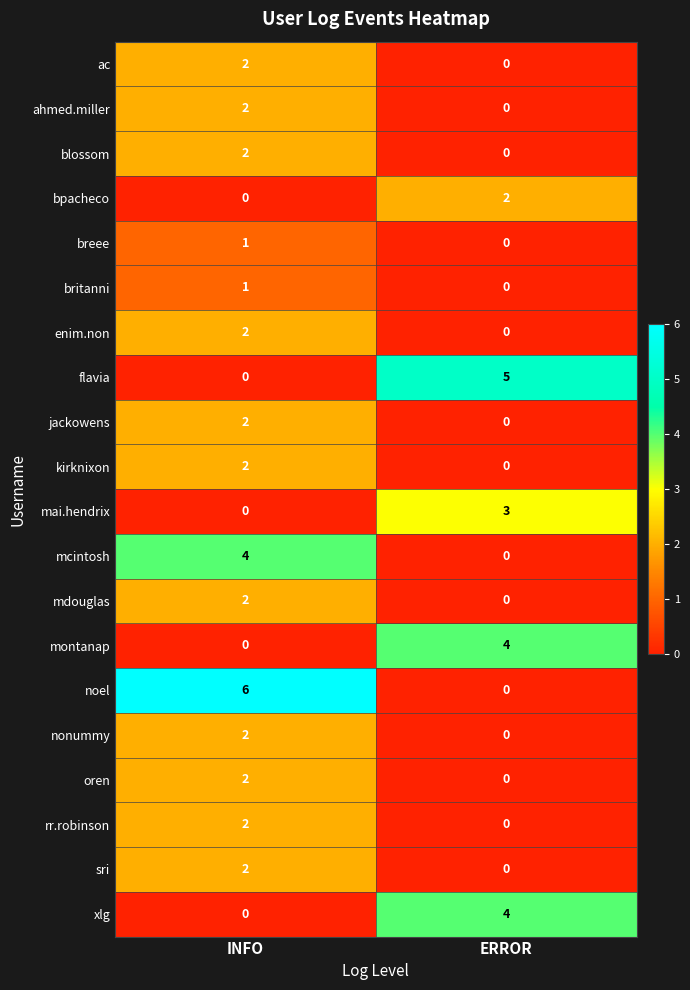

List the labels in order of nonummy value, largest first.

INFO, ERROR